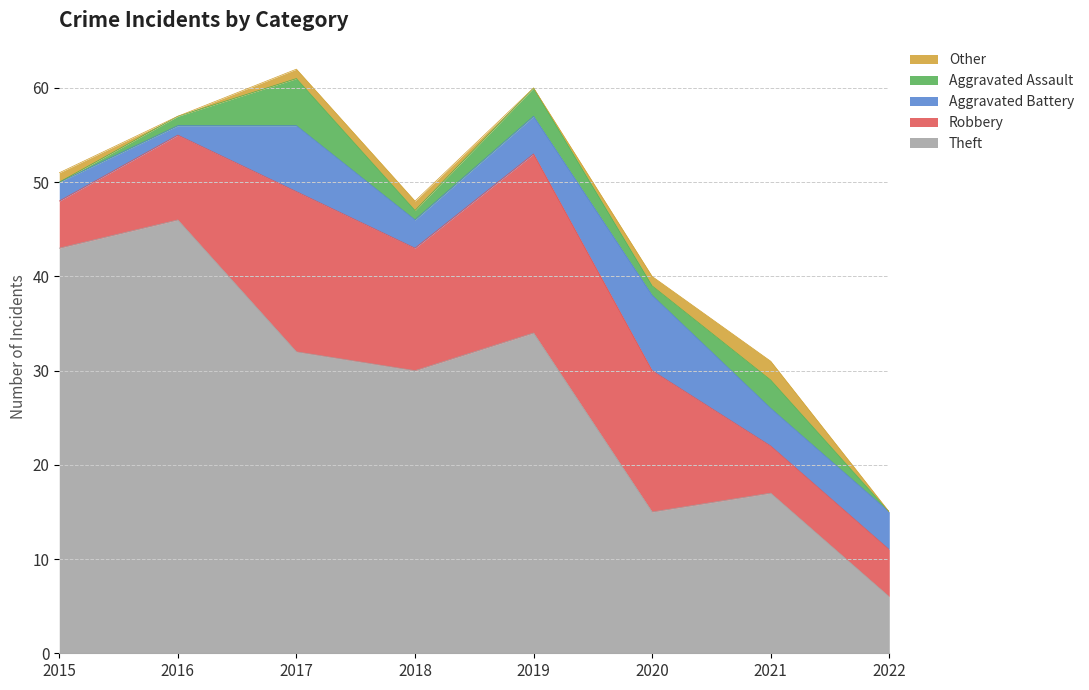

What is the value of the Aggravated Assault point at the 4th from the left?

1